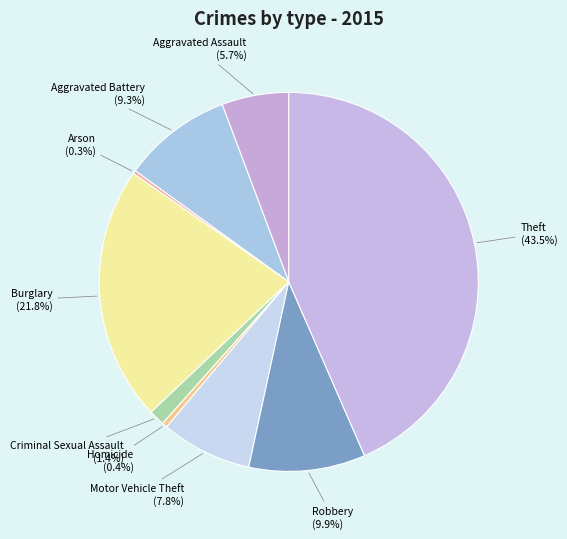

How many slices are in this pie chart?

9